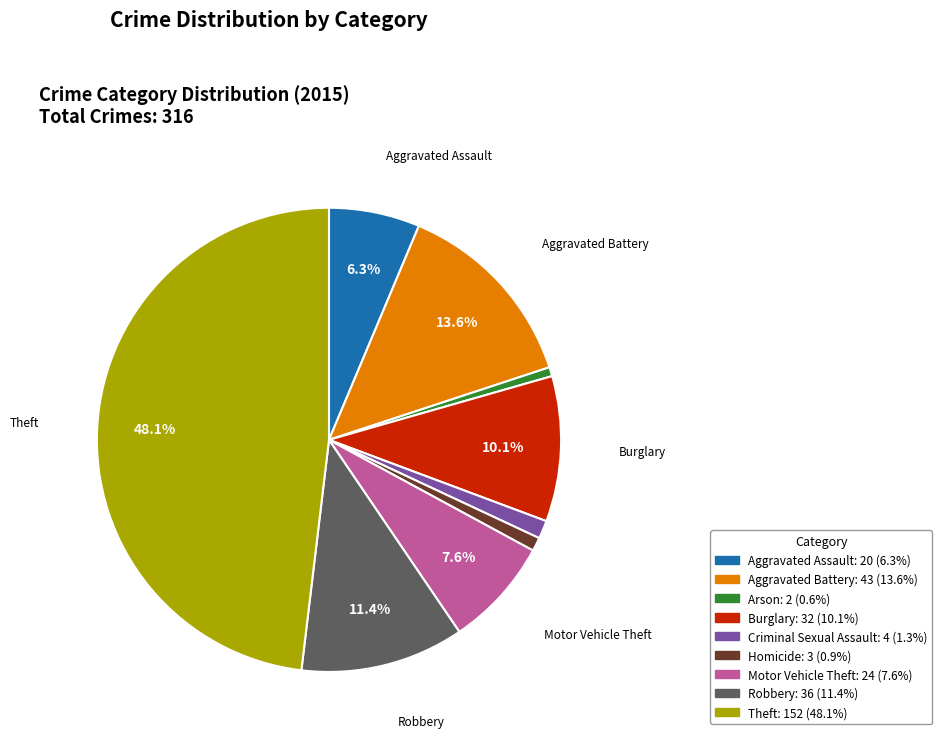

How many segments does this pie chart have?

9